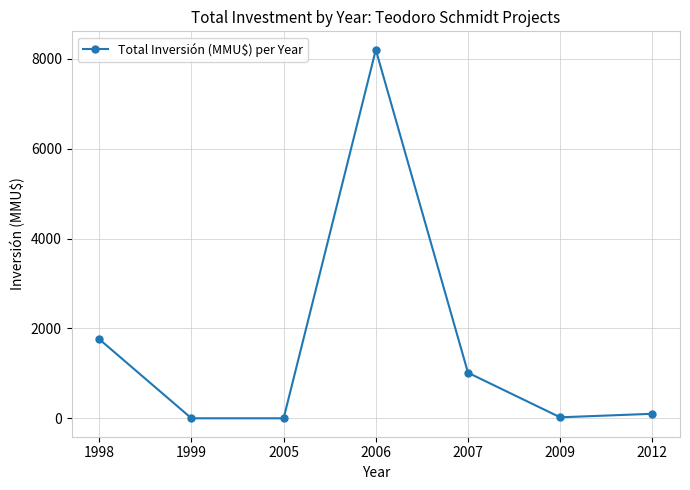

The value at 2007 is 620. True or false?

False